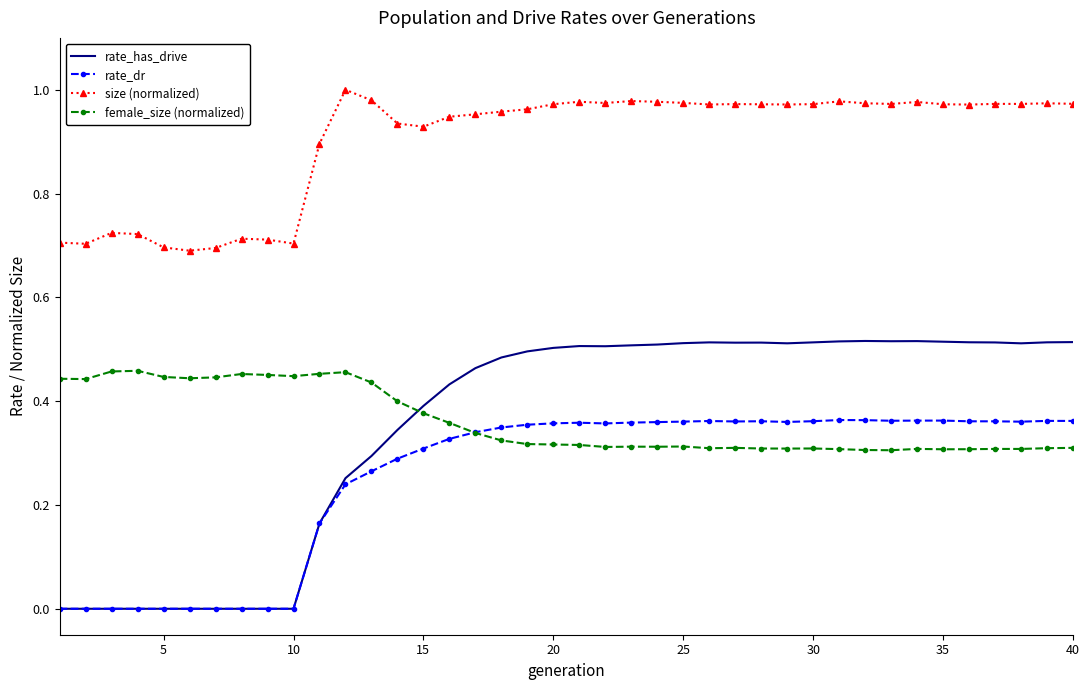

Which series has the largest range (max minus min)?

rate_has_drive